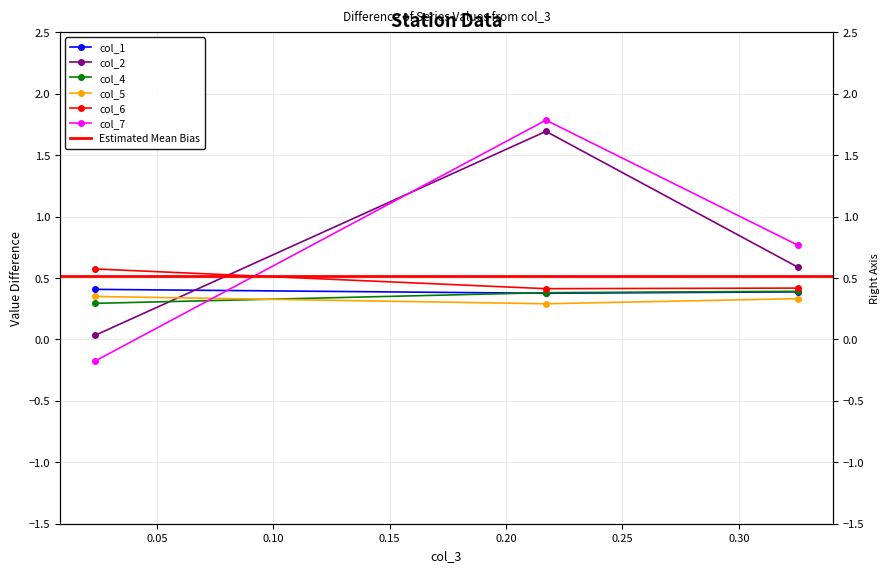

True or false: col_6 has a value of 0.4 at 0.32543176986496.

True